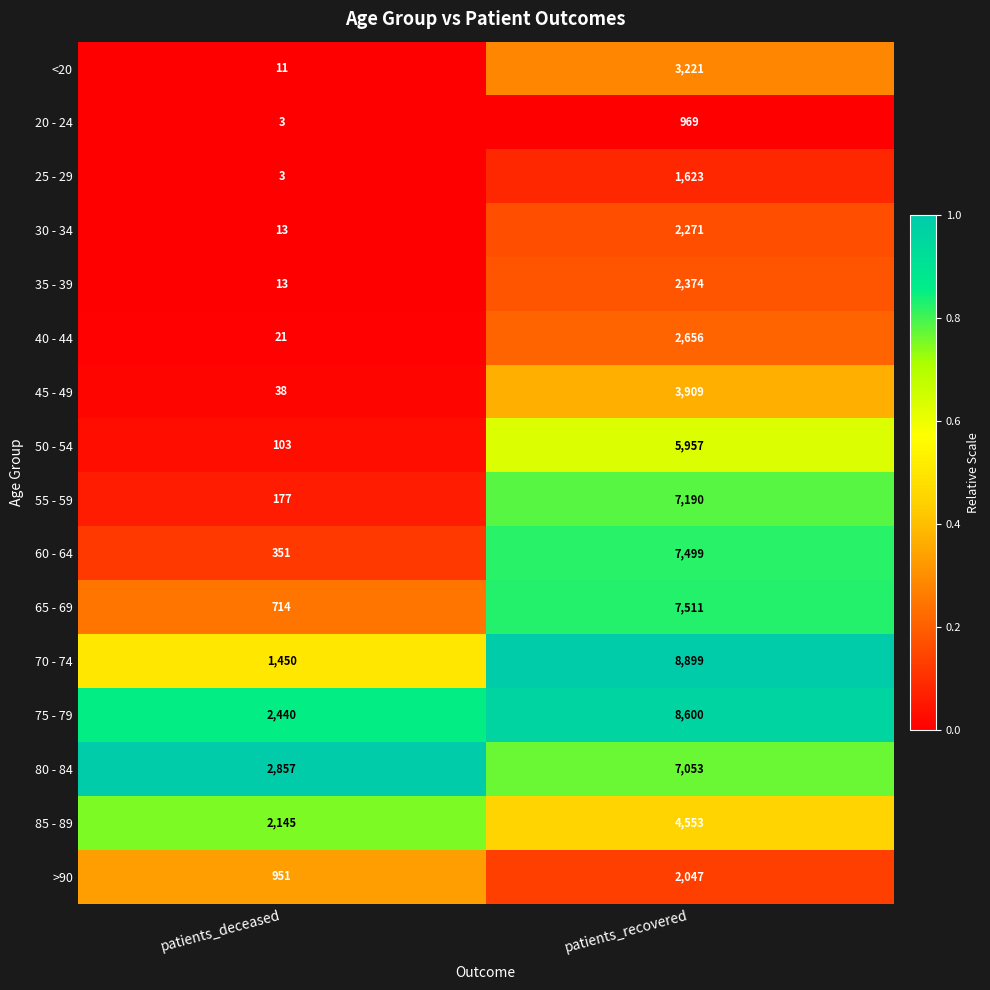

Rank the series by their maximum value, from lowest to highest.

20 - 24, 25 - 29, >90, 30 - 34, 35 - 39, 40 - 44, <20, 45 - 49, 85 - 89, 50 - 54, 80 - 84, 55 - 59, 60 - 64, 65 - 69, 75 - 79, 70 - 74